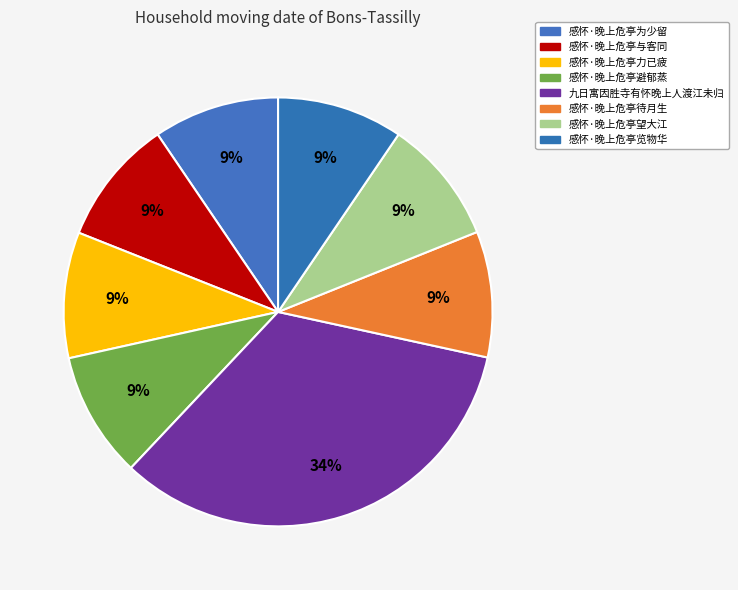

How many slices are in this pie chart?

8